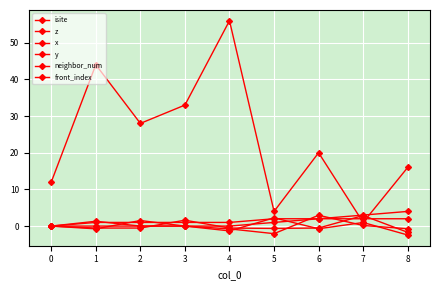

How many lines are shown in the chart?

6